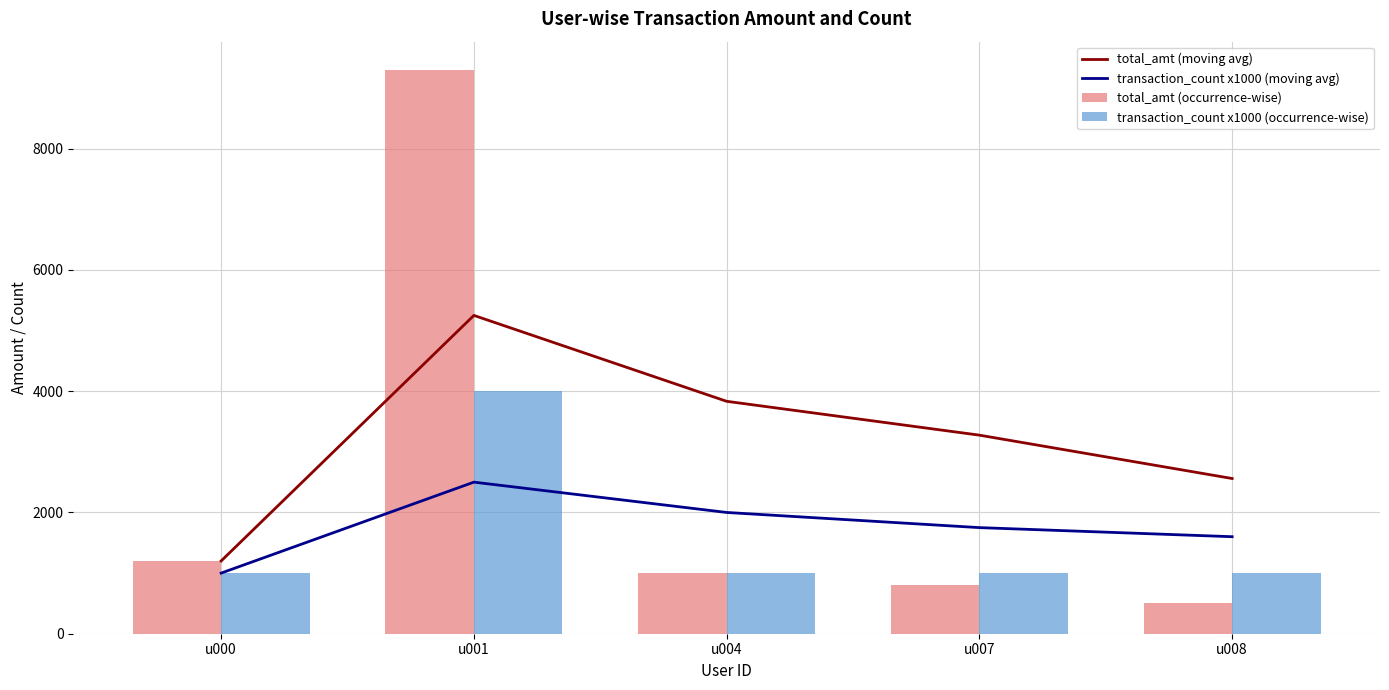

The total_amt (moving avg) series shows 3274.9 at u007. True or false?

True